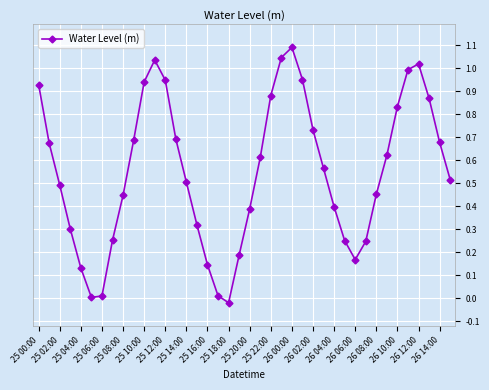

How many points are lower than both their immediate neighbors (excluding endpoints)?

3